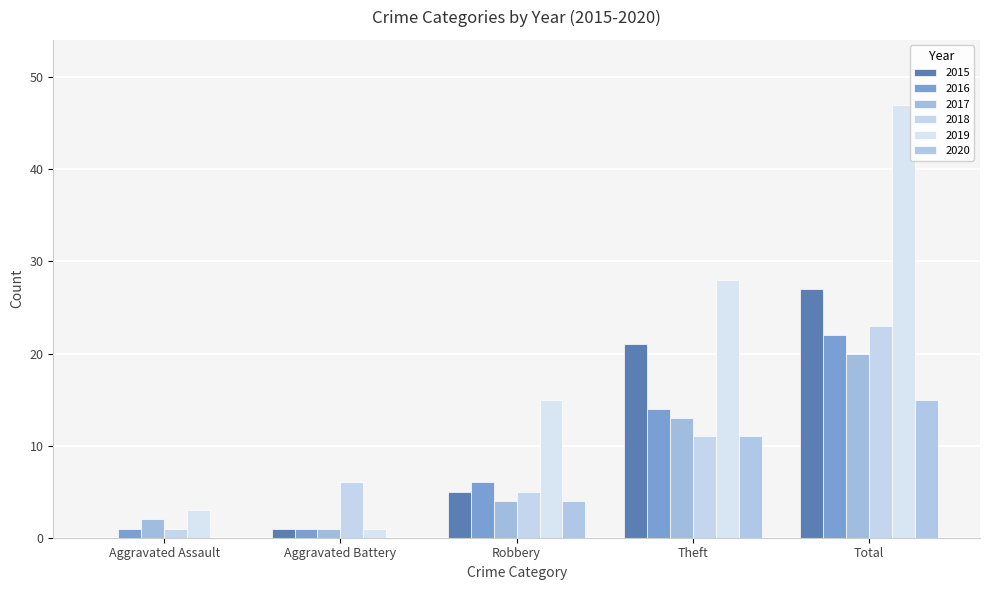

Is the value of 2019 at Robbery greater than the value of 2015 at Total?

No